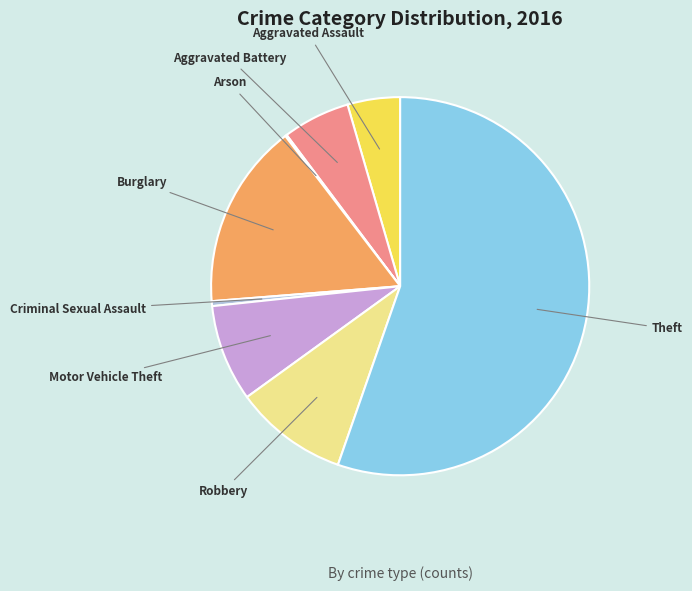

Do Motor Vehicle Theft and Aggravated Assault together represent more than half of the pie?

No